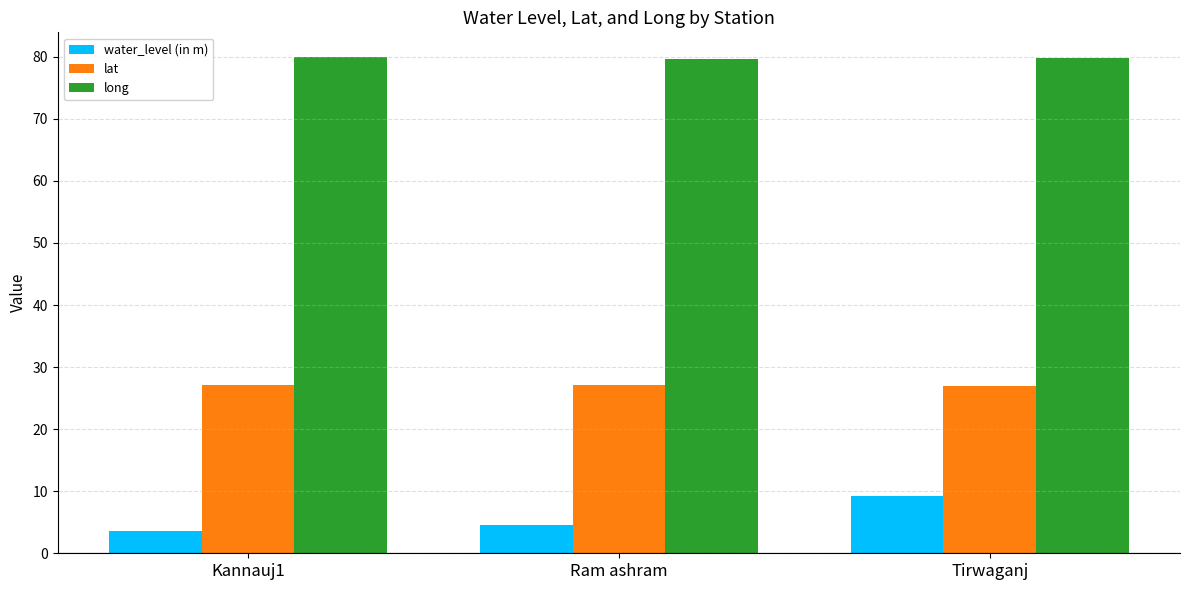

How many data points does each series have?

3